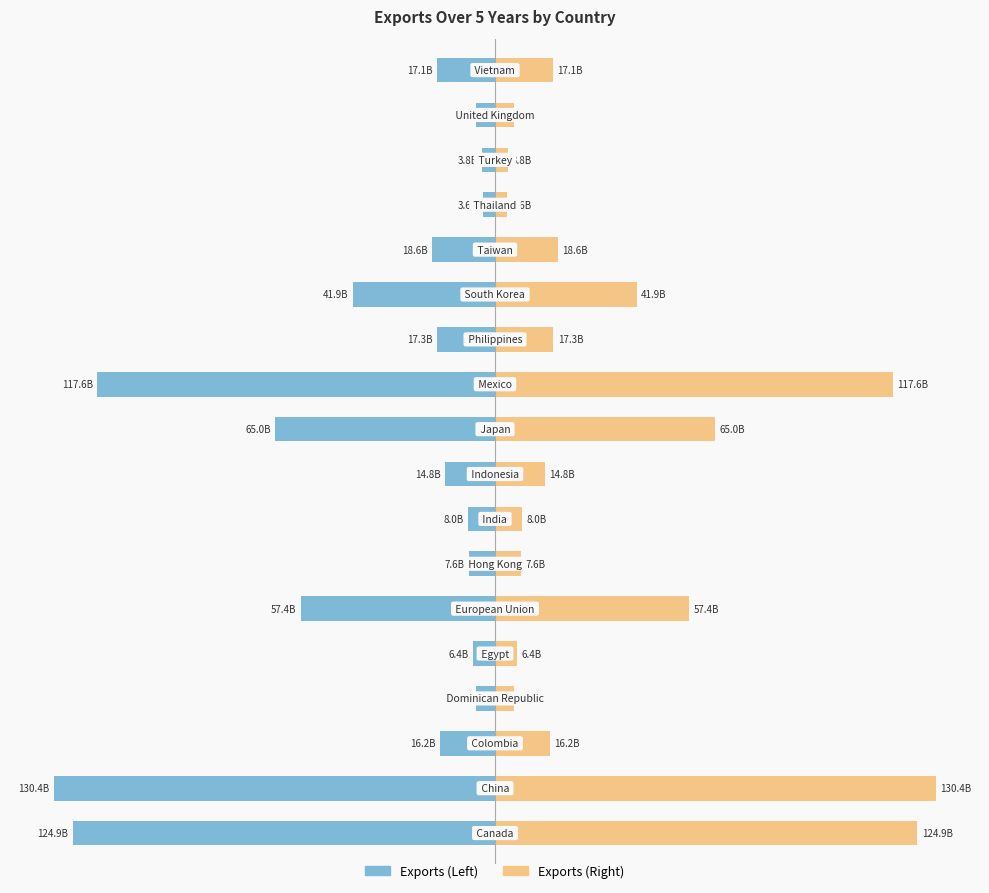

List the series in order of their peak value, highest first.

Exports (Right), Exports (Left)